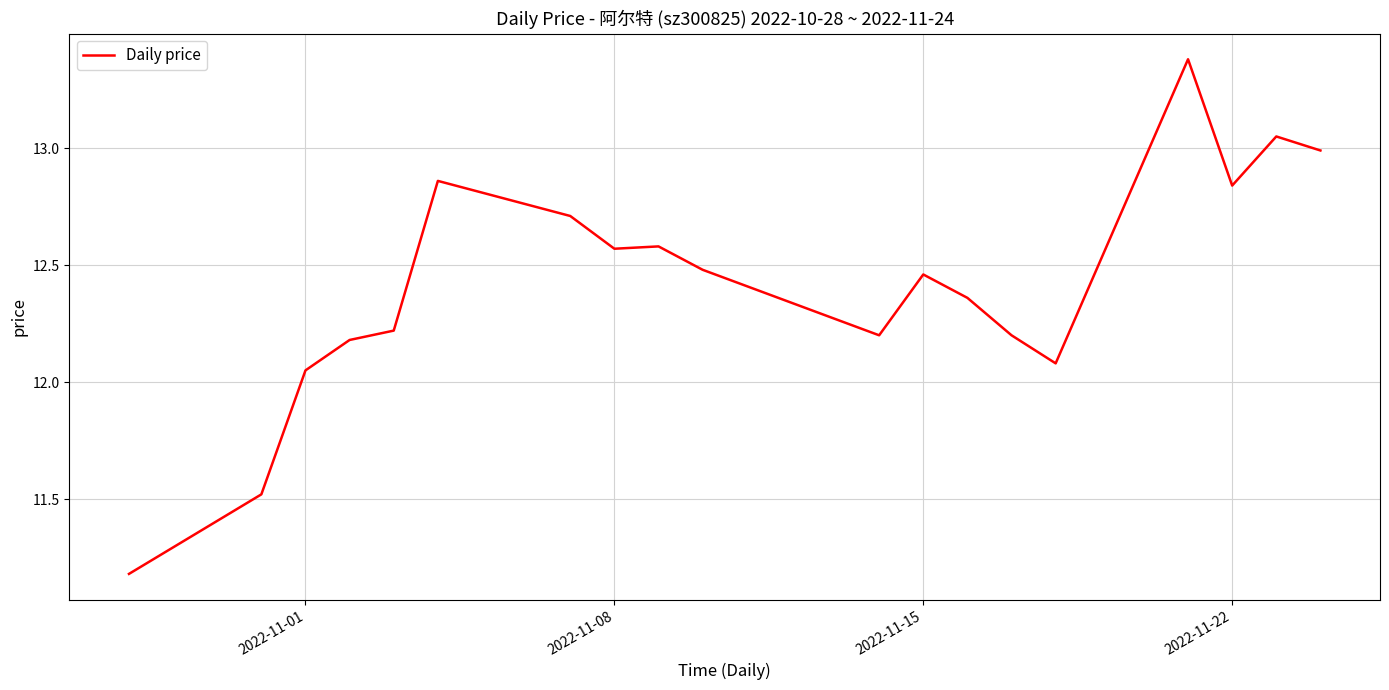

What is the greatest value displayed?

13.4